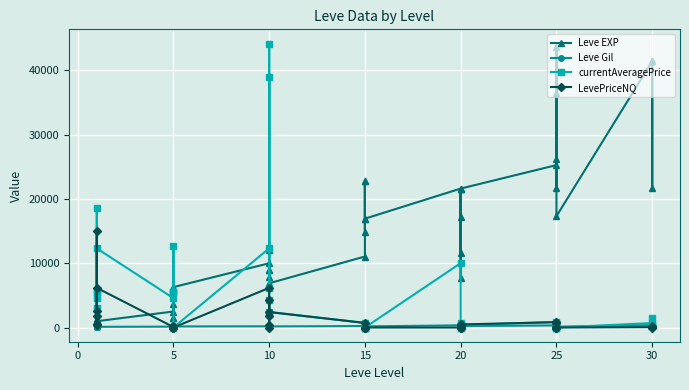

What is the difference between the maximum and minimum values in the Leve Gil series?

614